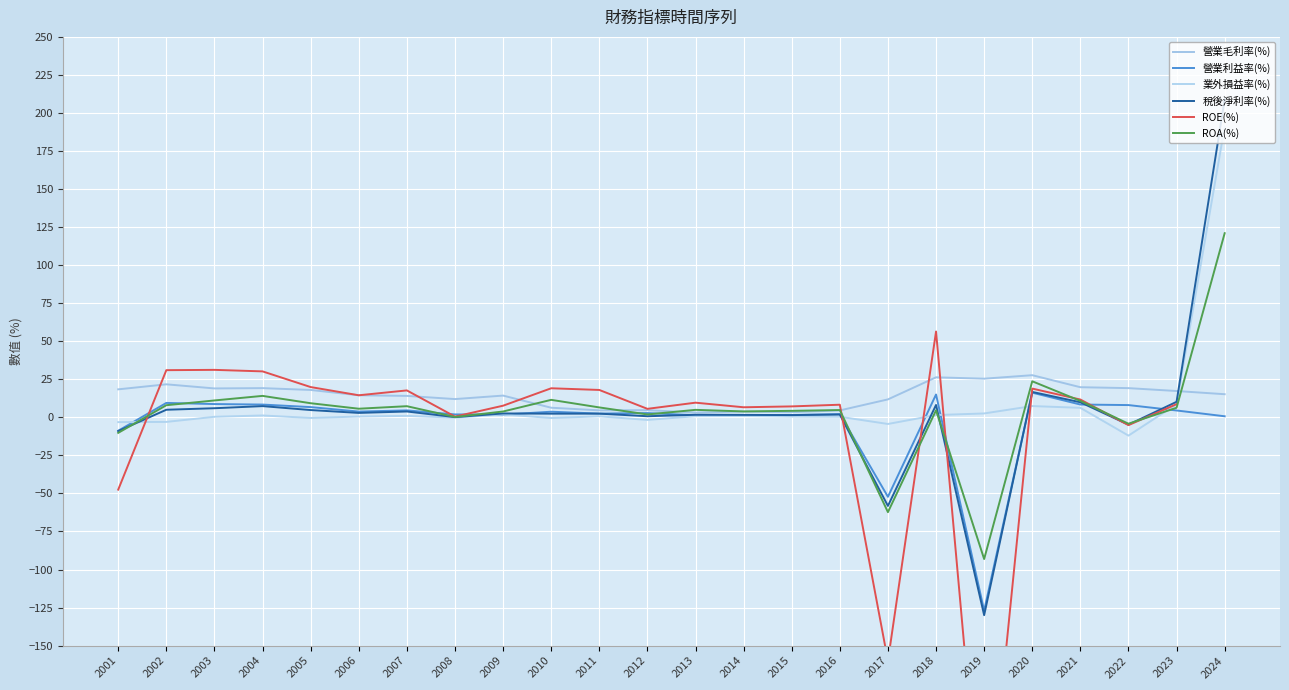

Rank the categories by ROA(%) value from highest to lowest.

2024, 2020, 2004, 2010, 2003, 2021, 2005, 2002, 2007, 2011, 2023, 2006, 2013, 2016, 2018, 2015, 2014, 2009, 2012, 2008, 2022, 2001, 2017, 2019